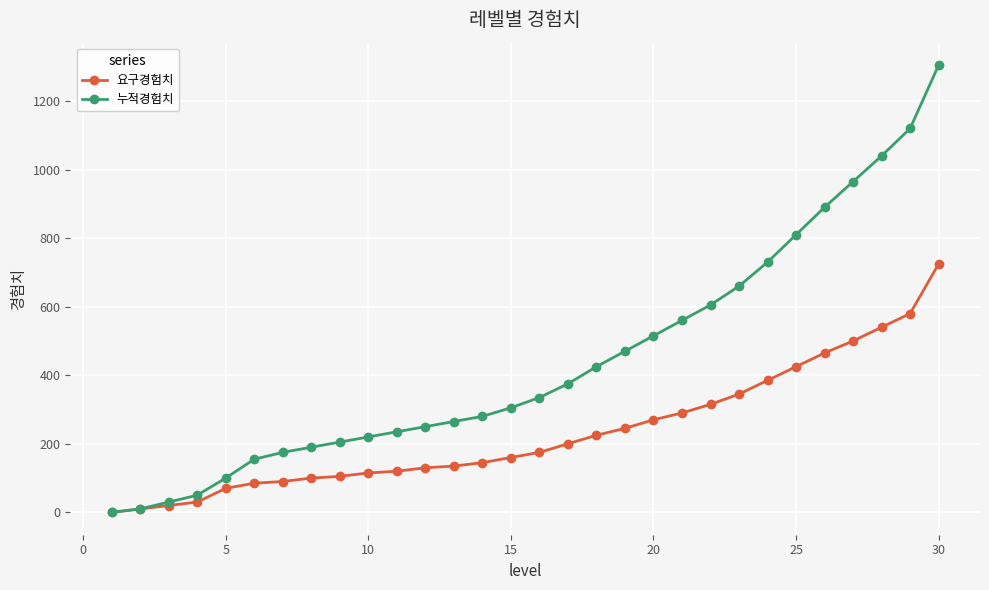

Which series has the widest spread of values?

누적경험치